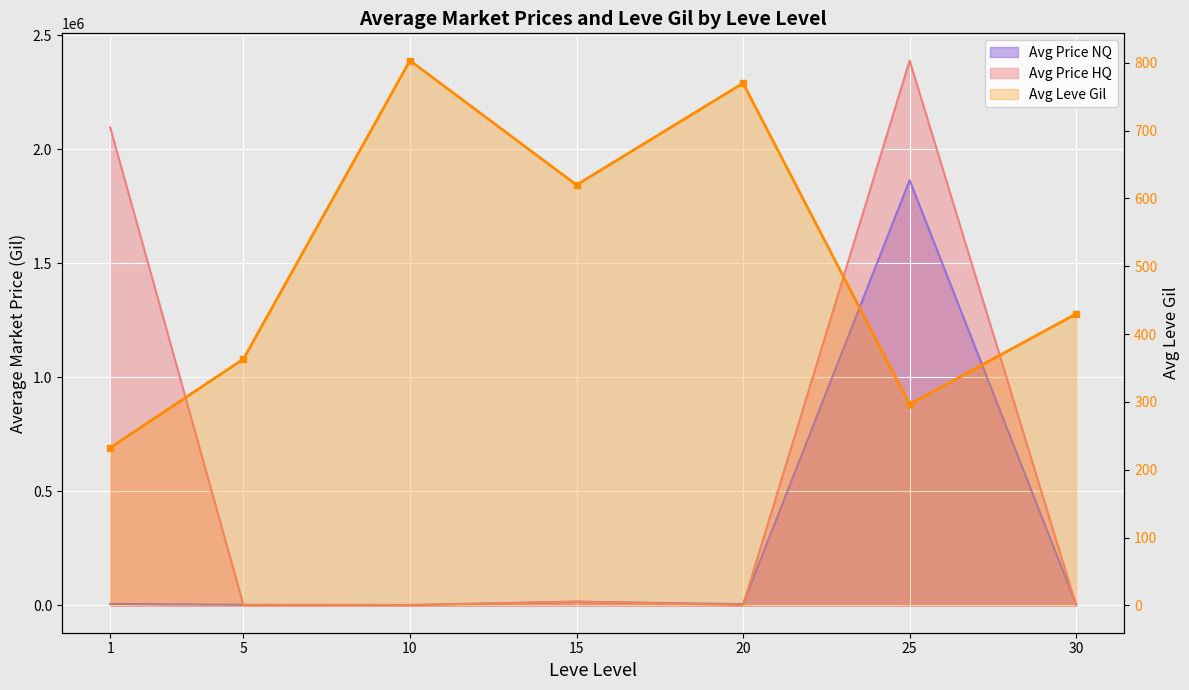

Between 20 and 15, which is larger?

20